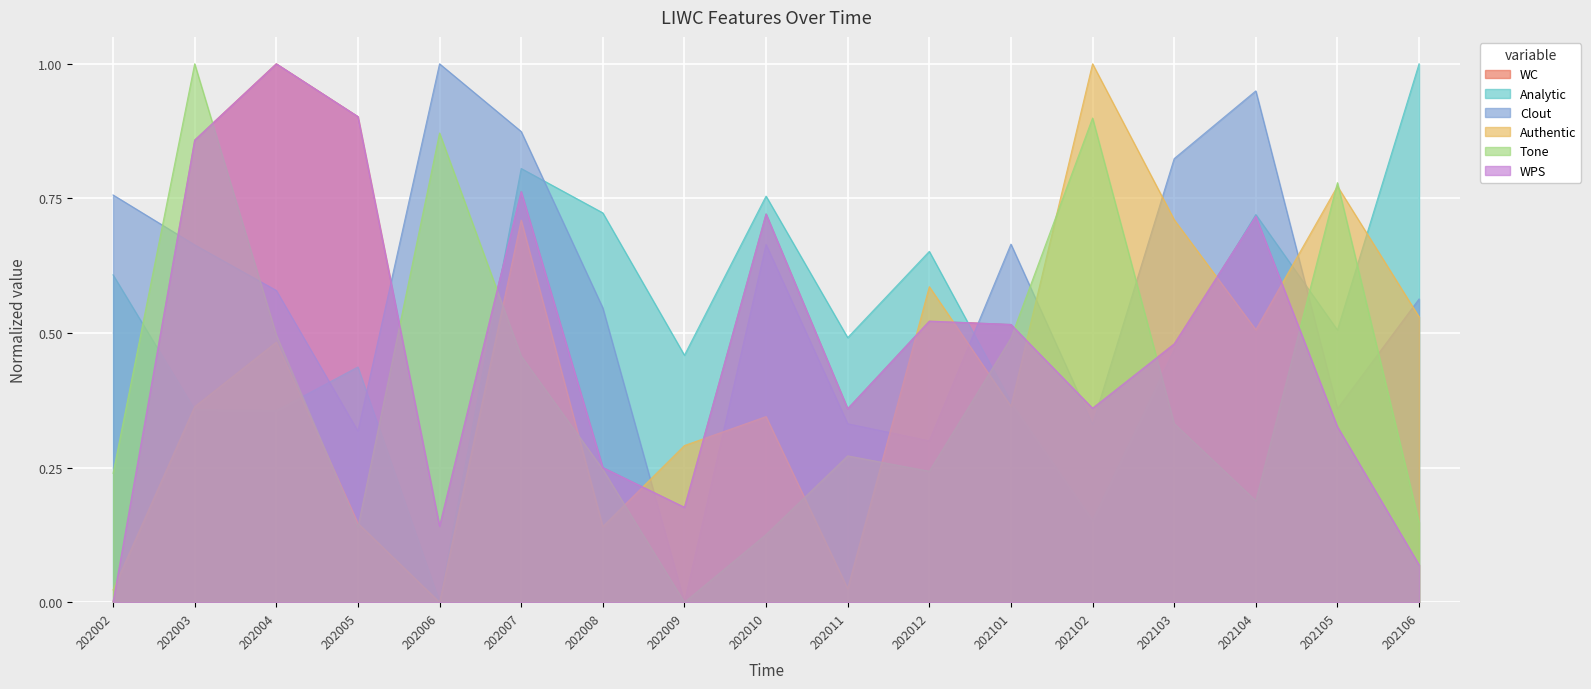

What is the total value across all series at 202008?

2.2